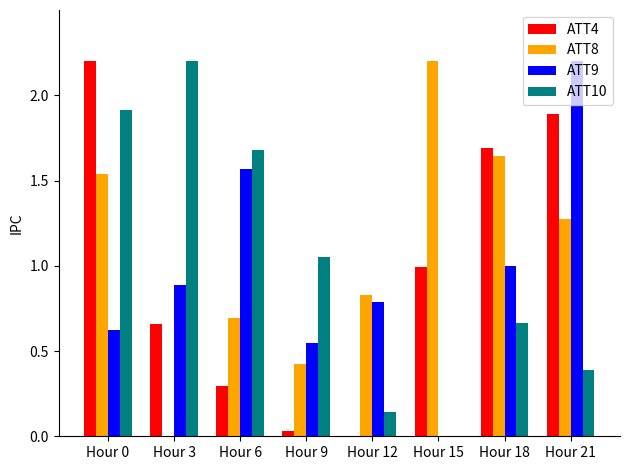

What is the sum of the ATT9 values at Hour 18 and Hour 12?

1.8